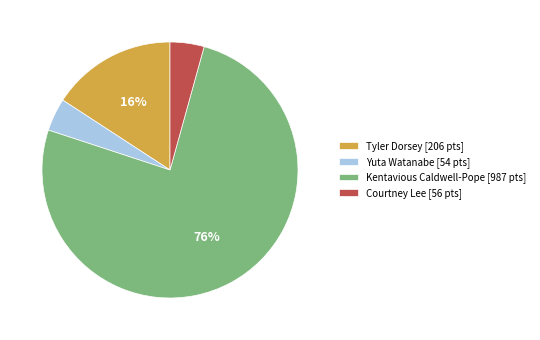

To the nearest percent, what percentage of the pie is Tyler Dorsey [206 pts]?

16%